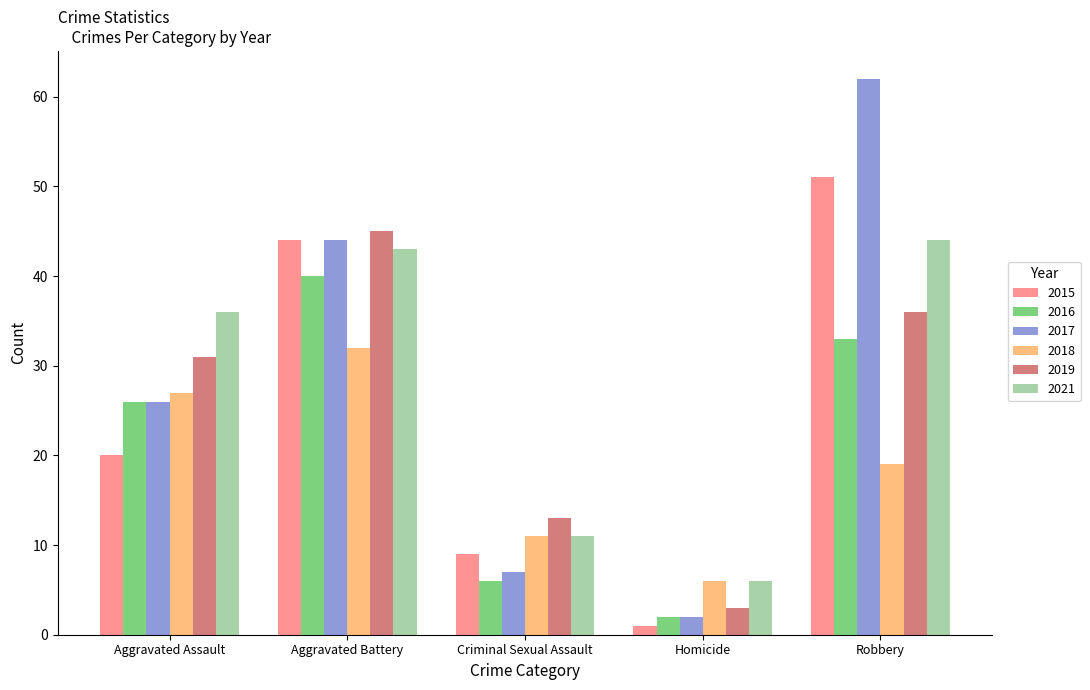

What is the spread (max minus min) of values at Robbery?

43